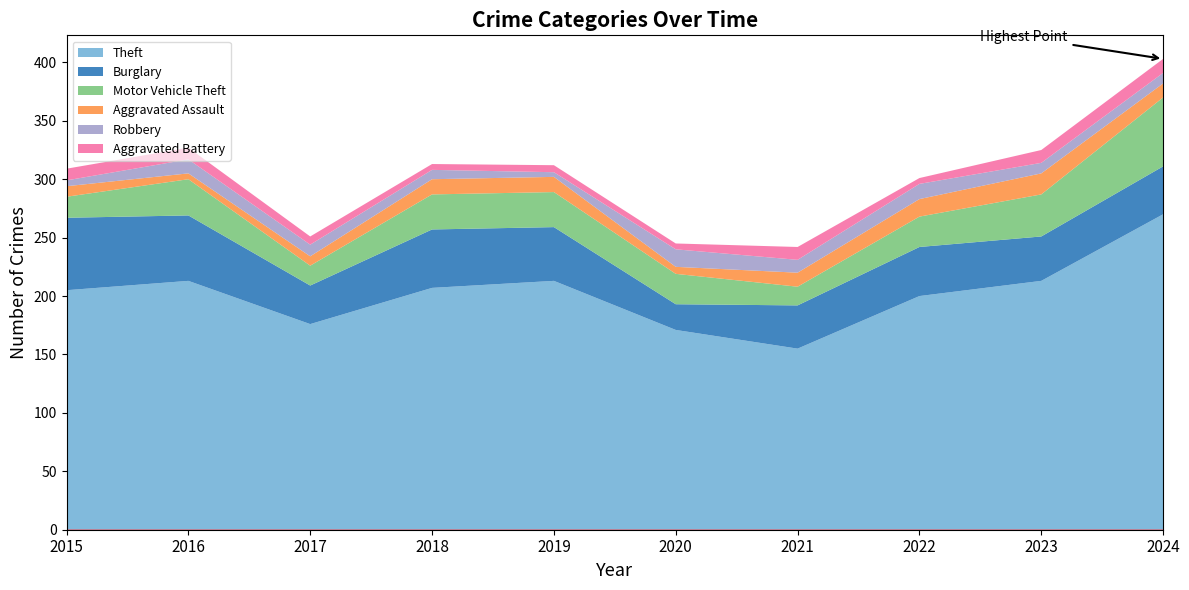

True or false: Aggravated Battery and Theft intersect in this chart.

False